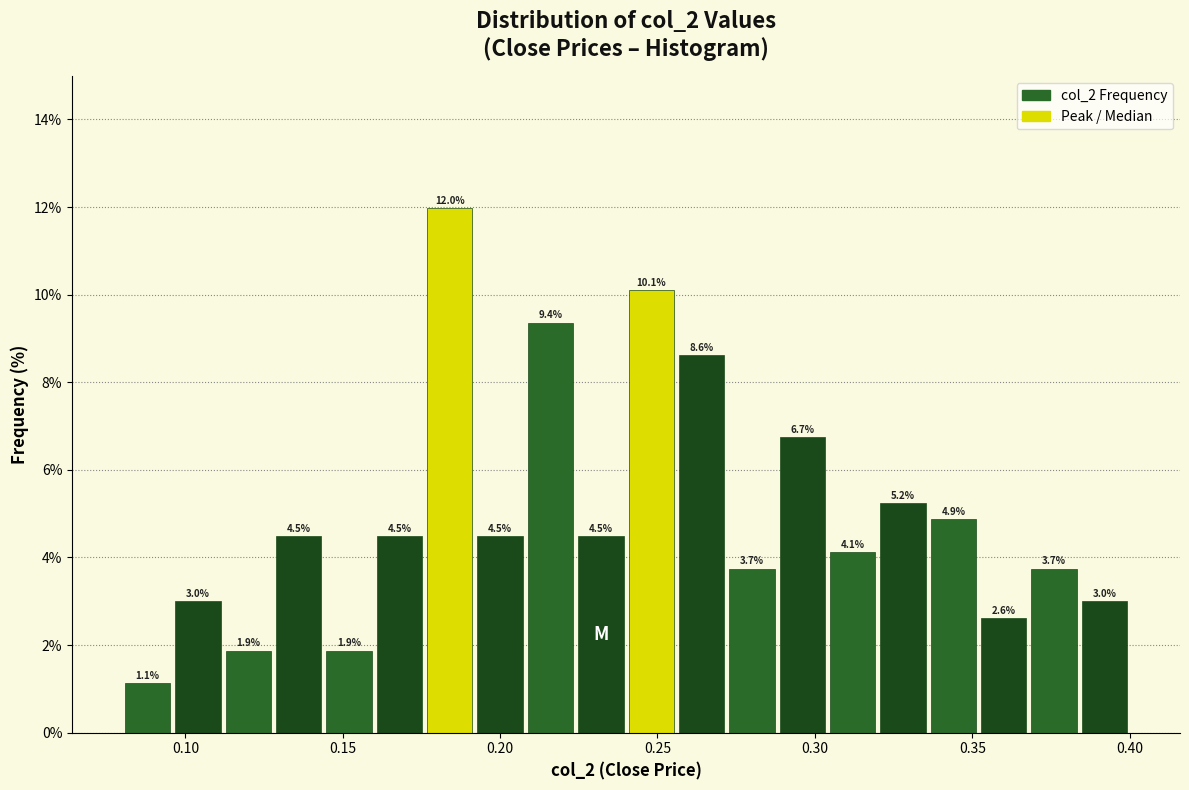

Around what value on the x-axis is the tallest bar? Give the approximate position of its centre, as read against the axis.

0.185